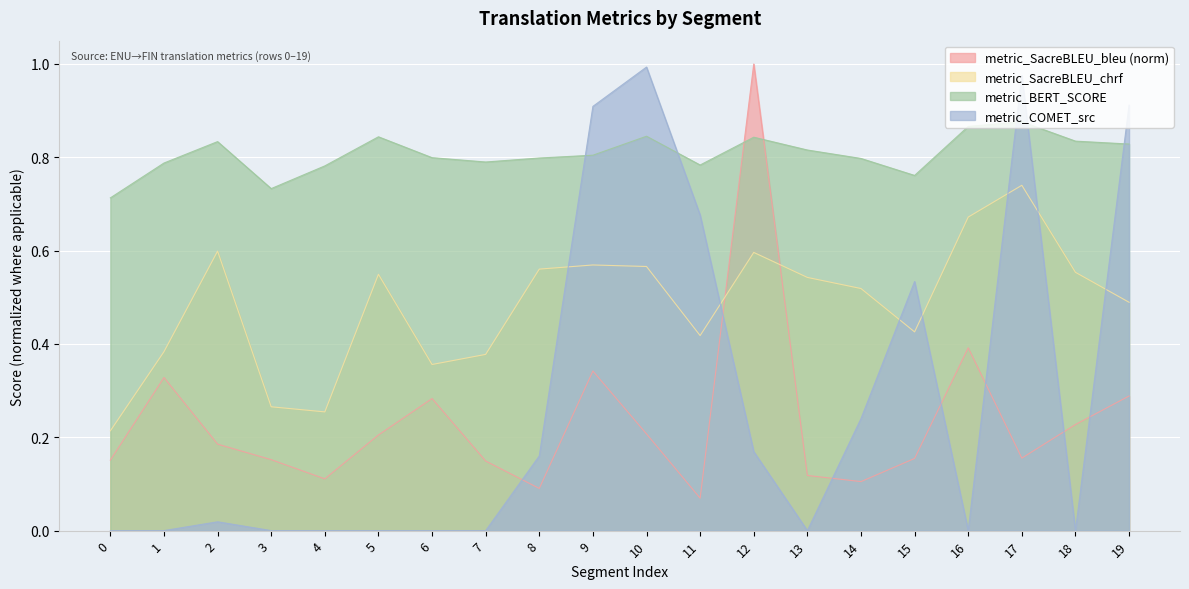

Rank the categories by metric_SacreBLEU_chrf value from highest to lowest.

17, 16, 2, 12, 9, 10, 8, 18, 5, 13, 14, 19, 15, 11, 1, 7, 6, 3, 4, 0